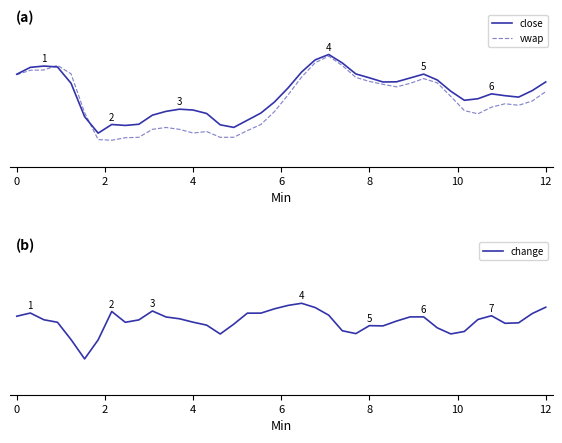

What are all the series names shown in the legend?

close, vwap, change